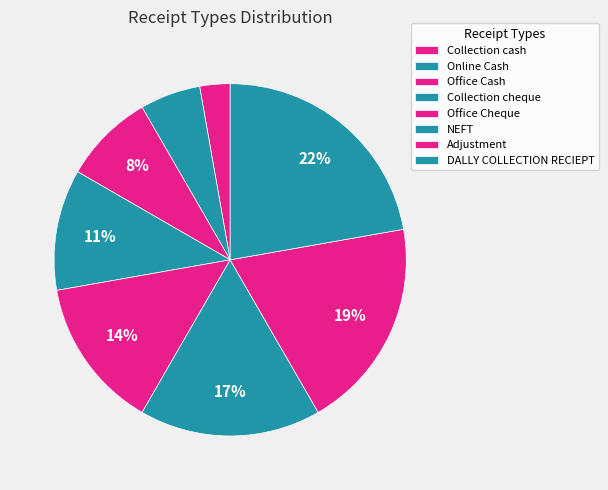

What percentage is the NEFT slice, to the nearest percent?

17%